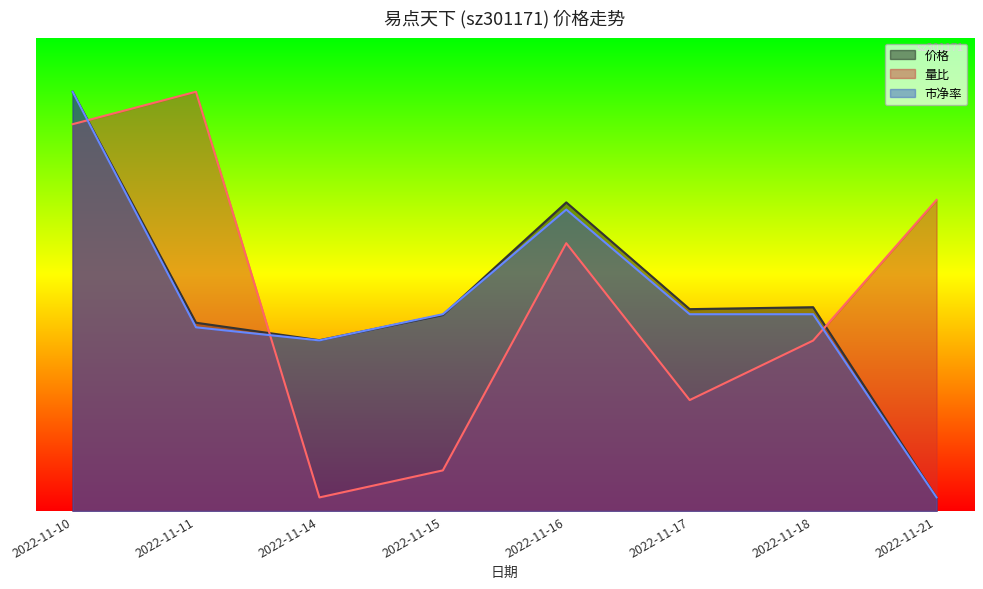

What is the difference between the 市净率 values at 2022-11-17 and 2022-11-16?

7.7